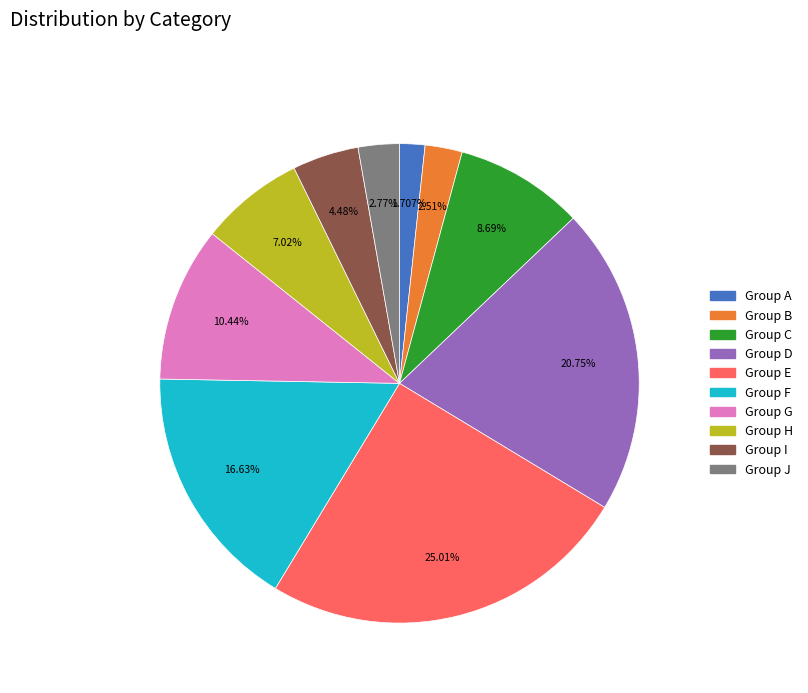

Does any single category account for the majority?

No